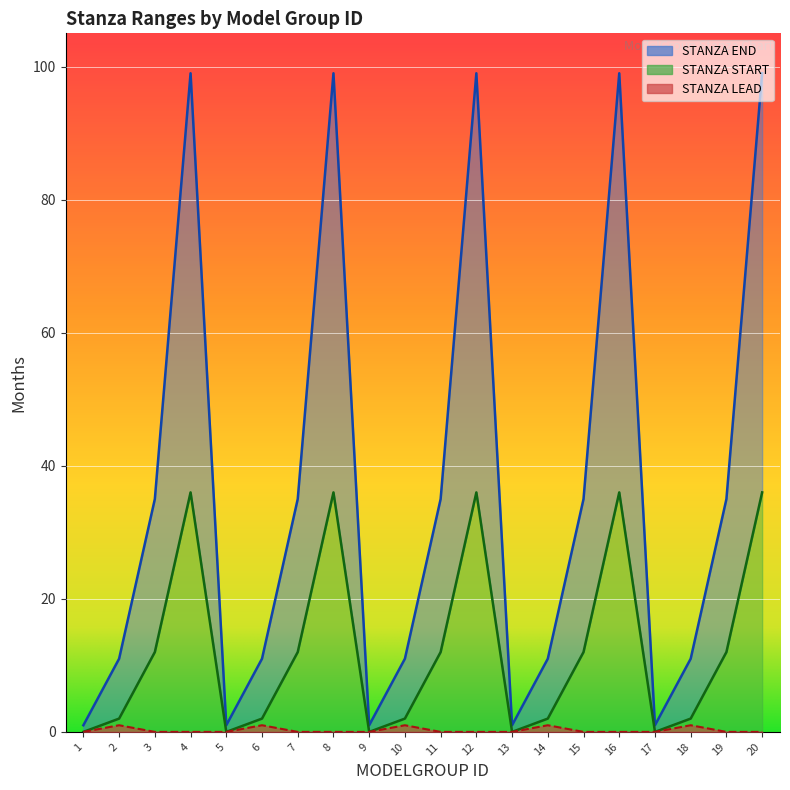

At which category does STANZA START reach its first local valley?

5